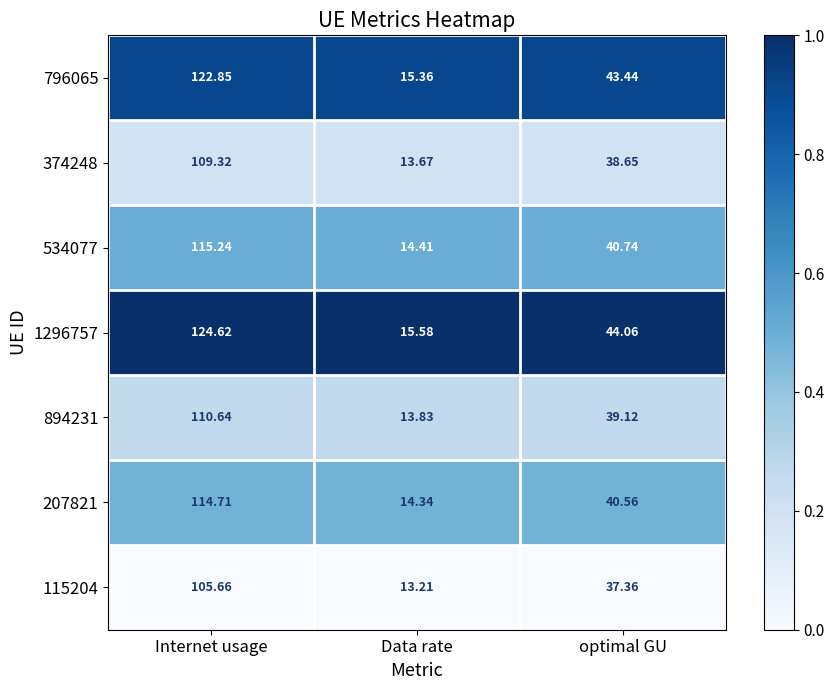

Is the value of 207821 at Internet usage greater than the value of 796065 at Internet usage?

No